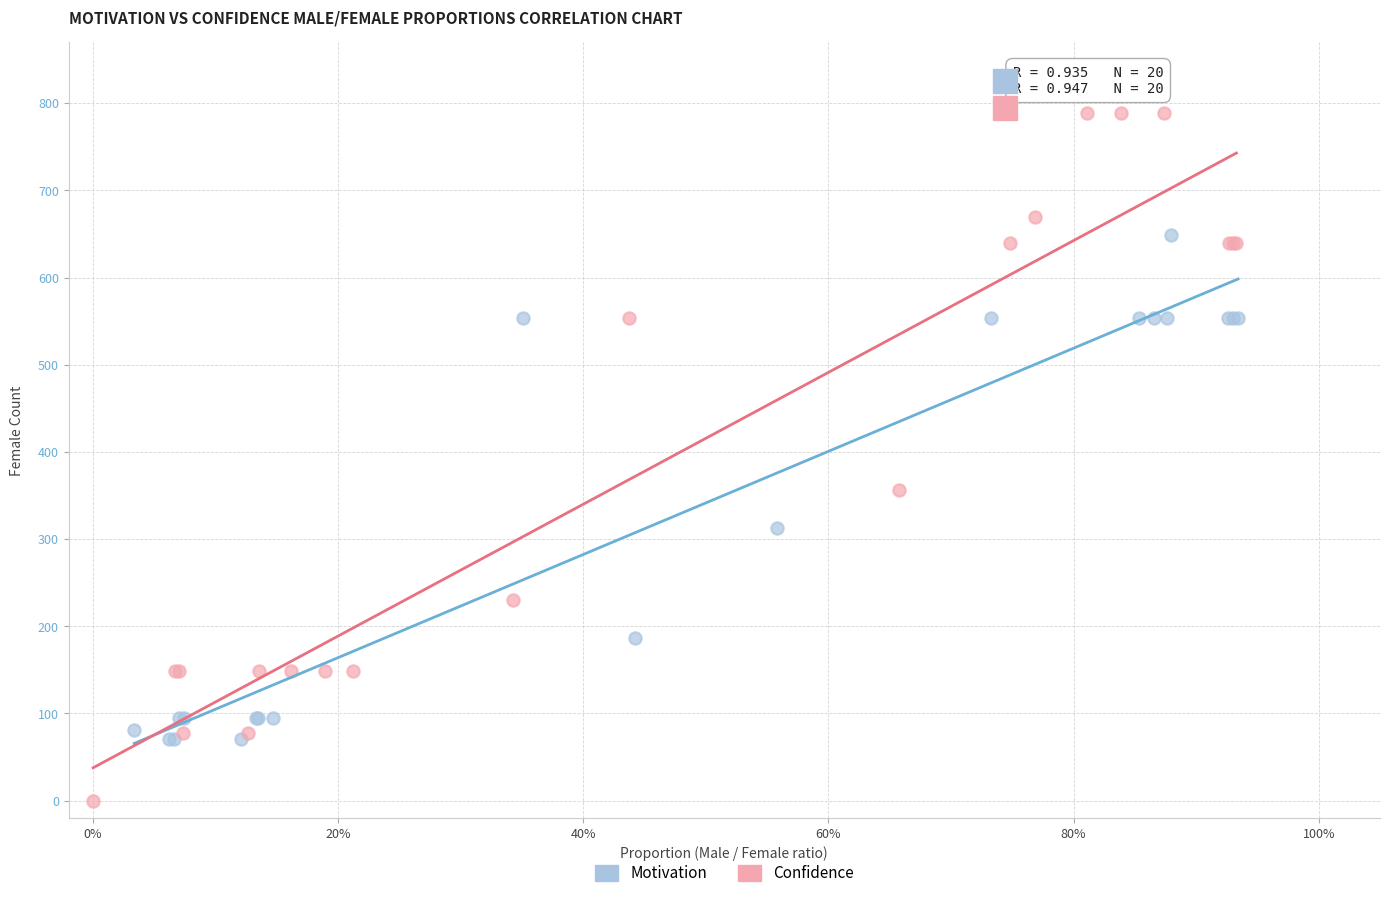

Which series reaches the maximum Y coordinate?

Confidence